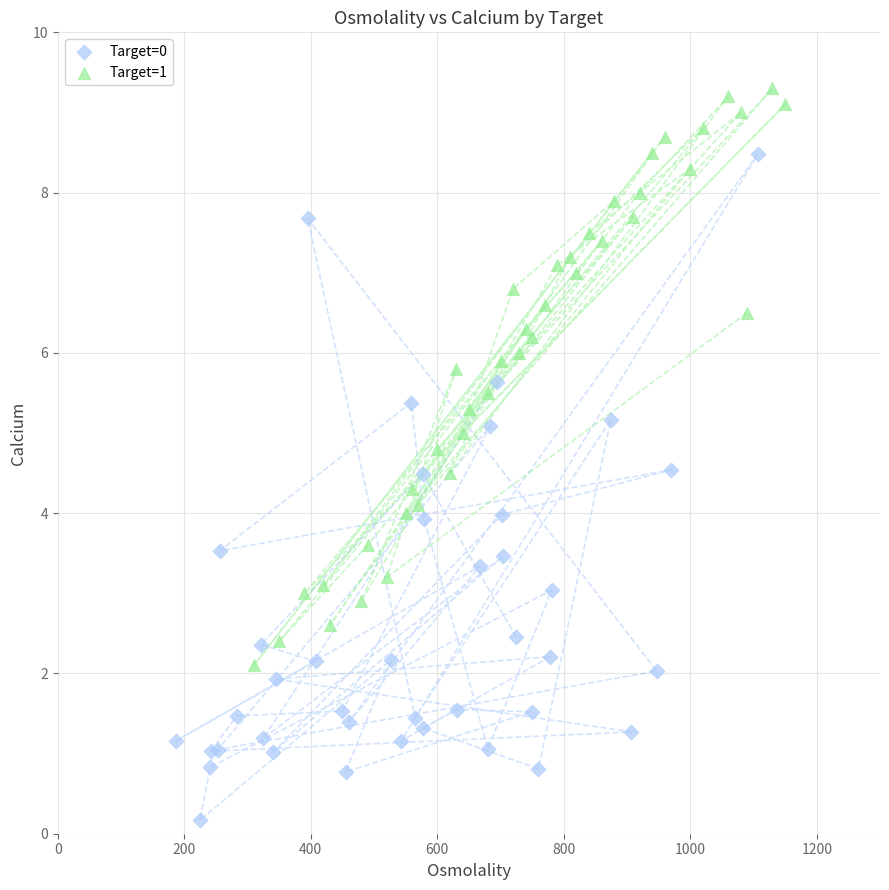

What are all the series names shown in the legend?

Target=0, Target=1